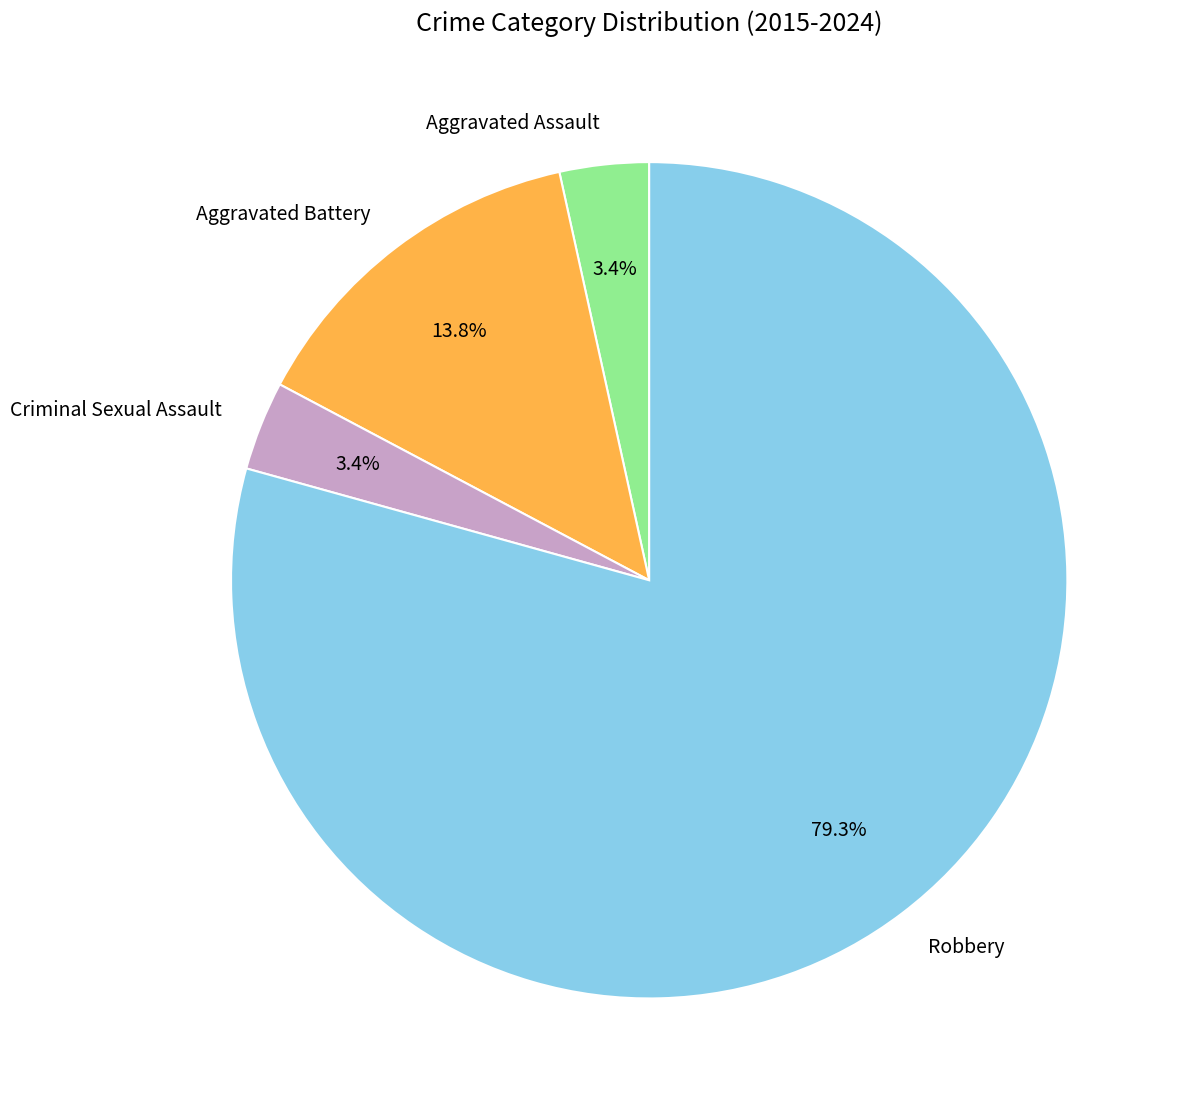

What percentage is NOT represented by Aggravated Battery?

86.2%